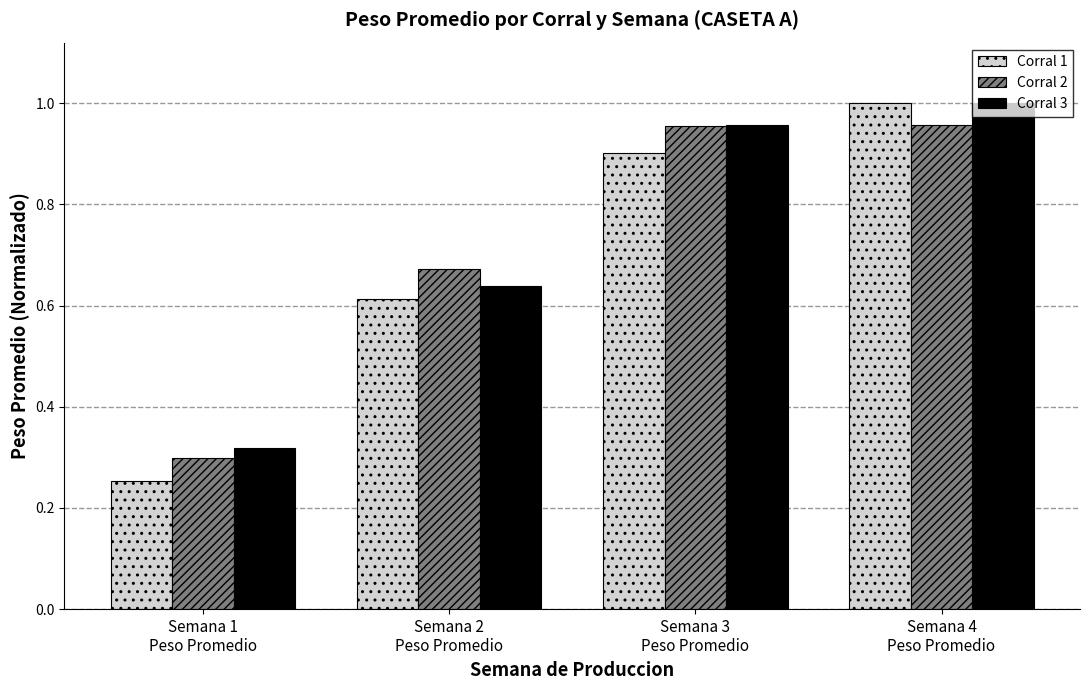

At how many categories does at least one series exceed 0?

4